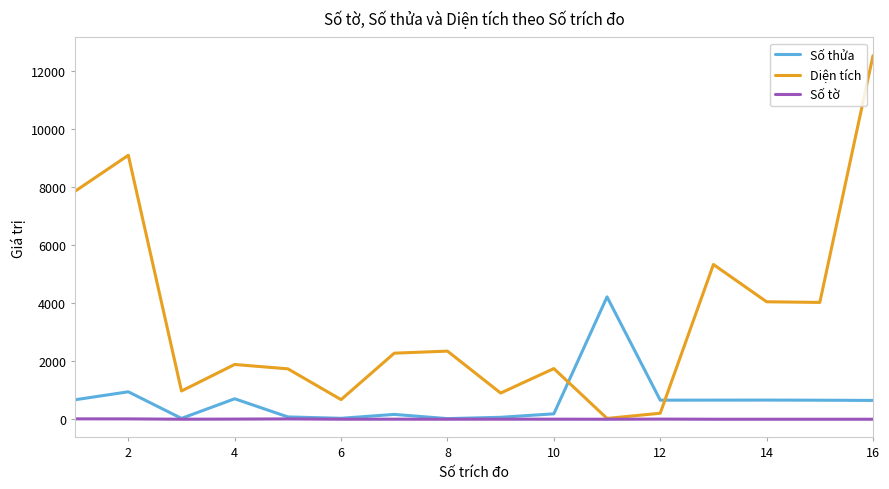

Which series has the largest total across all categories?

Diện tích